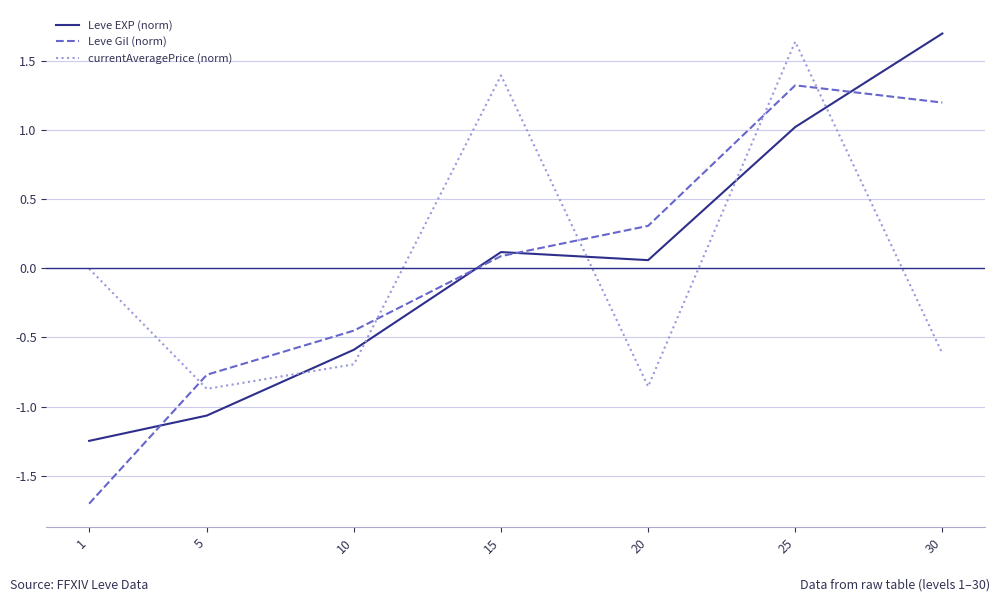

Which series ends up on top after the final intersection of Leve EXP (norm) and currentAveragePrice (norm)?

Leve EXP (norm)